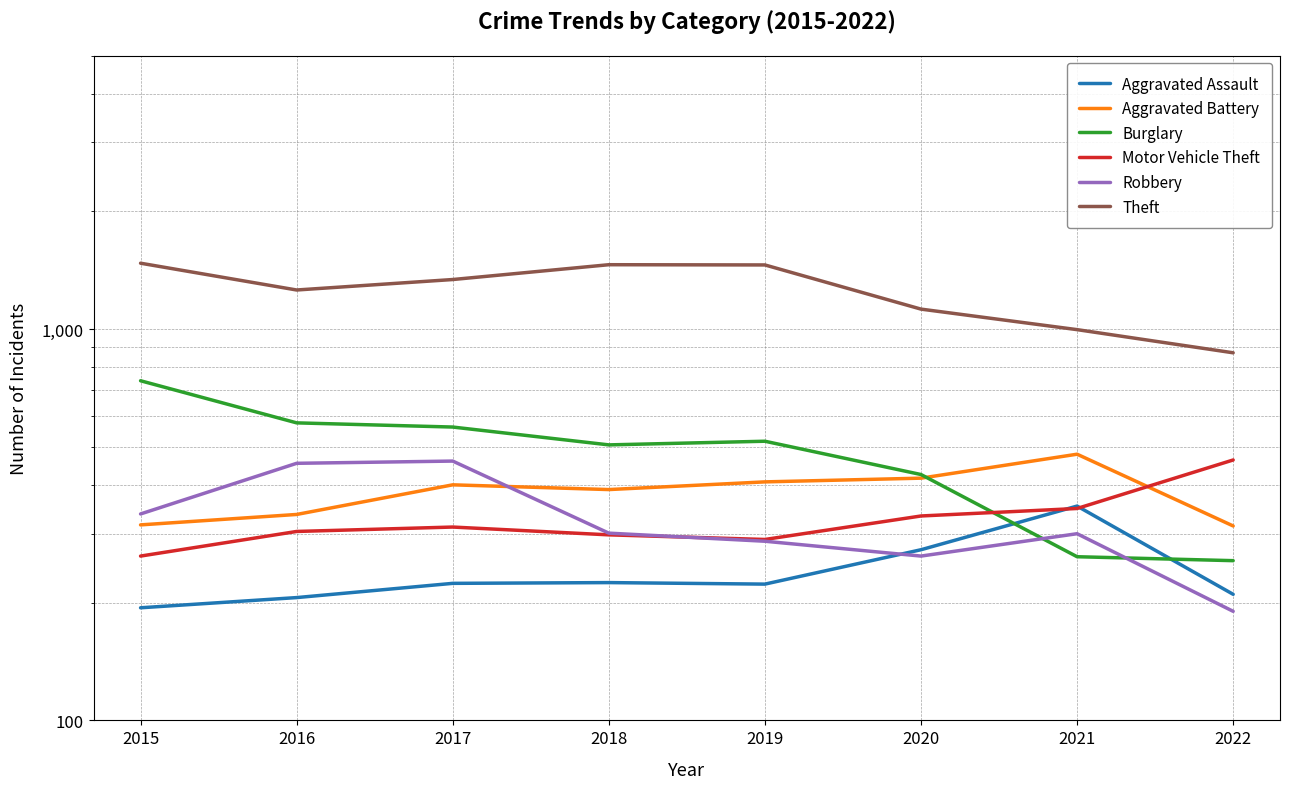

The value of Robbery at 2017 is 724. True or false?

False